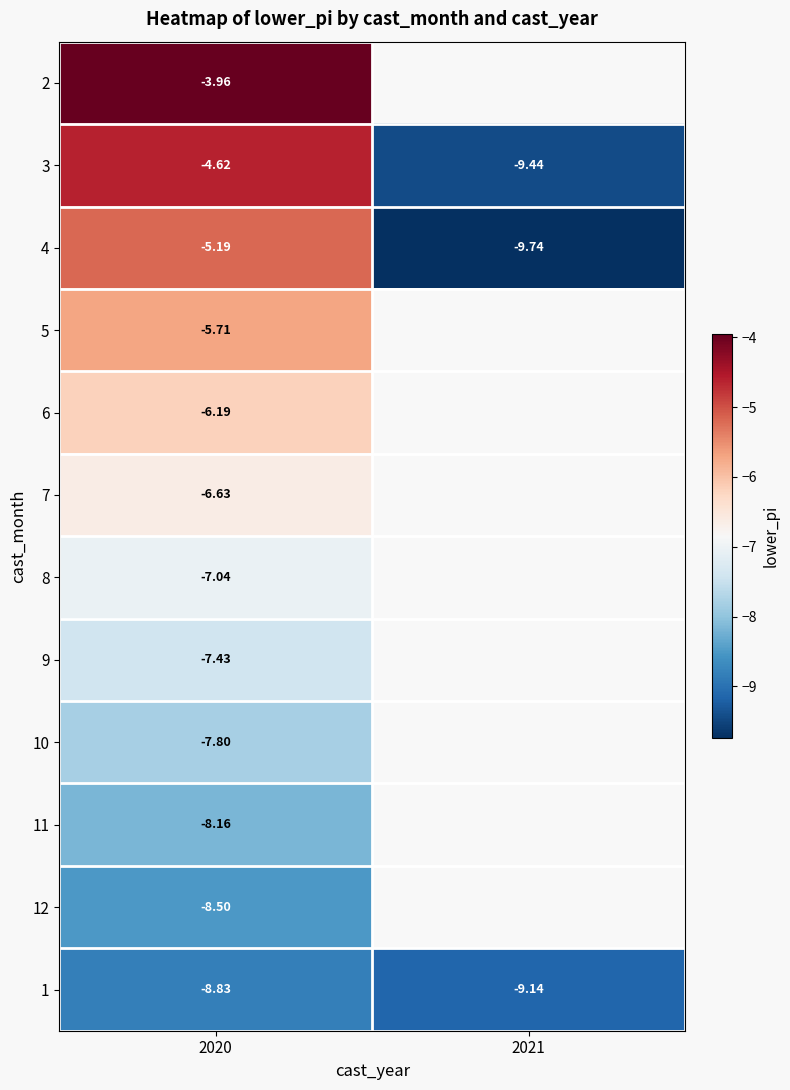

At 2020, list the series in order from largest to smallest.

2, 3, 4, 5, 6, 7, 8, 9, 10, 11, 12, 1